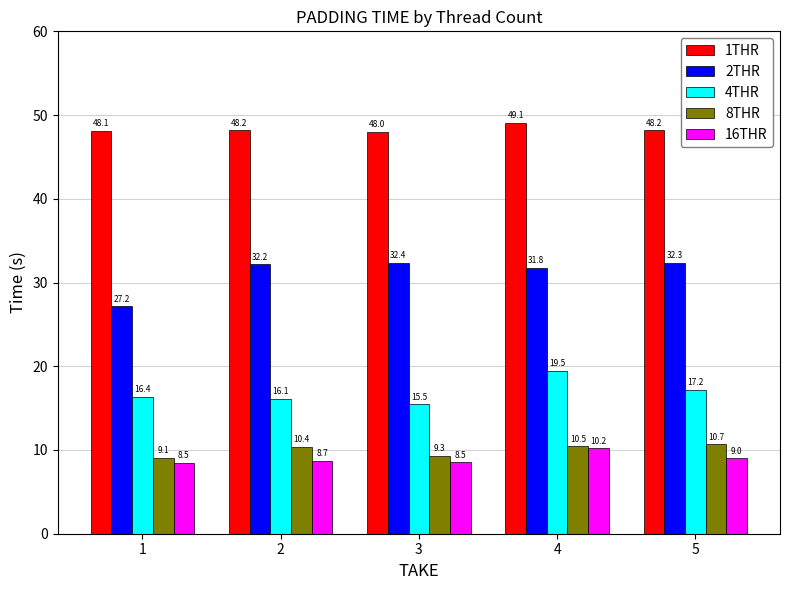

What is the value of the 1THR bar at the 4th from the left?

49.1